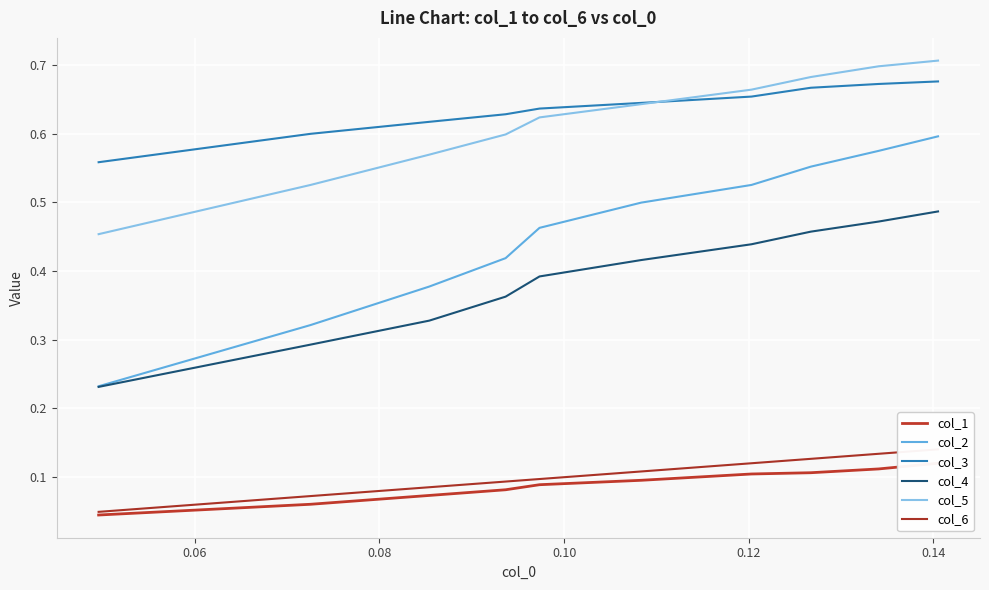

True or false: col_5 and col_4 intersect in this chart.

False